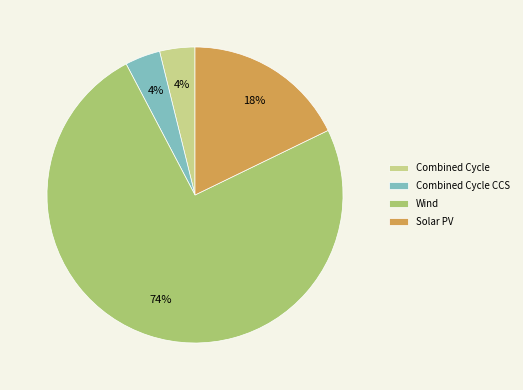

Between Wind and Combined Cycle CCS, which is larger?

Wind